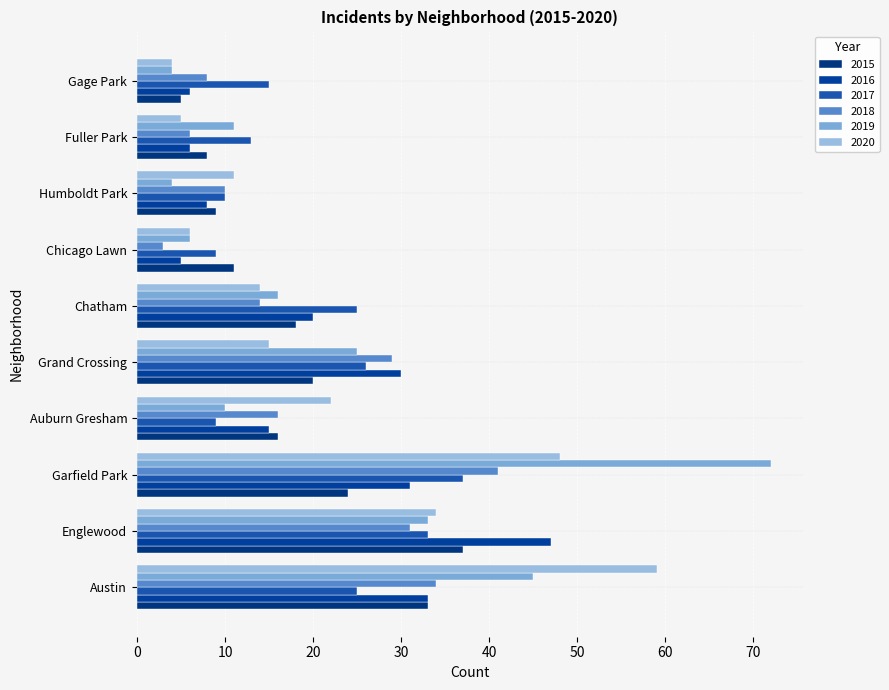

Reading right to left, transcribe all the data shown in this chart.

2015: Gage Park=5	Fuller Park=8	Humboldt Park=9	Chicago Lawn=11	Chatham=18	Grand Crossing=20	Auburn Gresham=16	Garfield Park=24	Englewood=37	Austin=33
2016: Gage Park=6	Fuller Park=6	Humboldt Park=8	Chicago Lawn=5	Chatham=20	Grand Crossing=30	Auburn Gresham=15	Garfield Park=31	Englewood=47	Austin=33
2017: Gage Park=15	Fuller Park=13	Humboldt Park=10	Chicago Lawn=9	Chatham=25	Grand Crossing=26	Auburn Gresham=9	Garfield Park=37	Englewood=33	Austin=25
2018: Gage Park=8	Fuller Park=6	Humboldt Park=10	Chicago Lawn=3	Chatham=14	Grand Crossing=29	Auburn Gresham=16	Garfield Park=41	Englewood=31	Austin=34
2019: Gage Park=4	Fuller Park=11	Humboldt Park=4	Chicago Lawn=6	Chatham=16	Grand Crossing=25	Auburn Gresham=10	Garfield Park=72	Englewood=33	Austin=45
2020: Gage Park=4	Fuller Park=5	Humboldt Park=11	Chicago Lawn=6	Chatham=14	Grand Crossing=15	Auburn Gresham=22	Garfield Park=48	Englewood=34	Austin=59